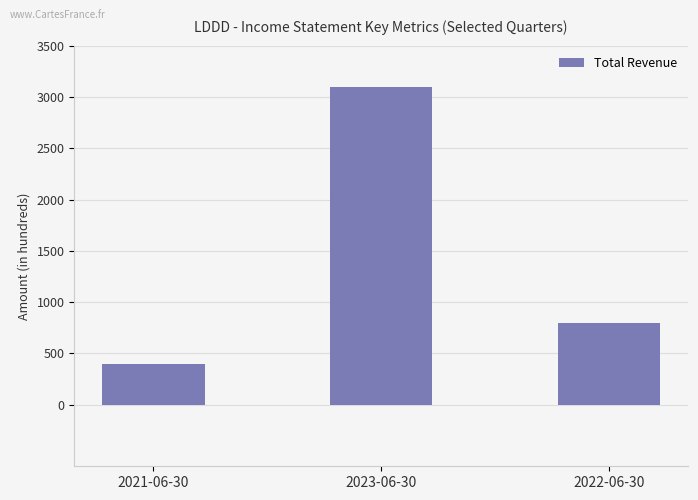

Does the chart contain any negative values?

No